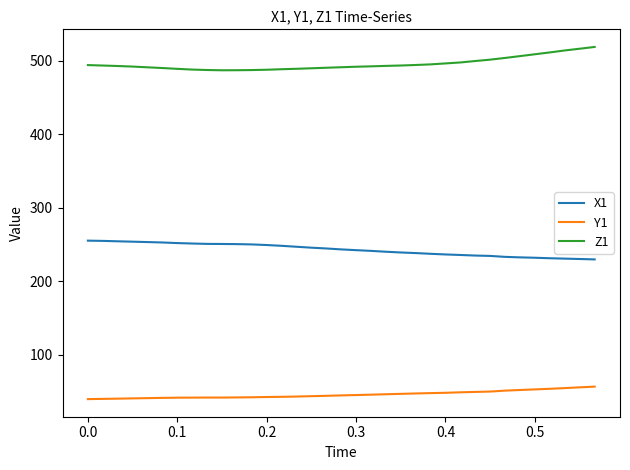

What is the difference between the maximum and minimum values in the Y1 series?

17.0